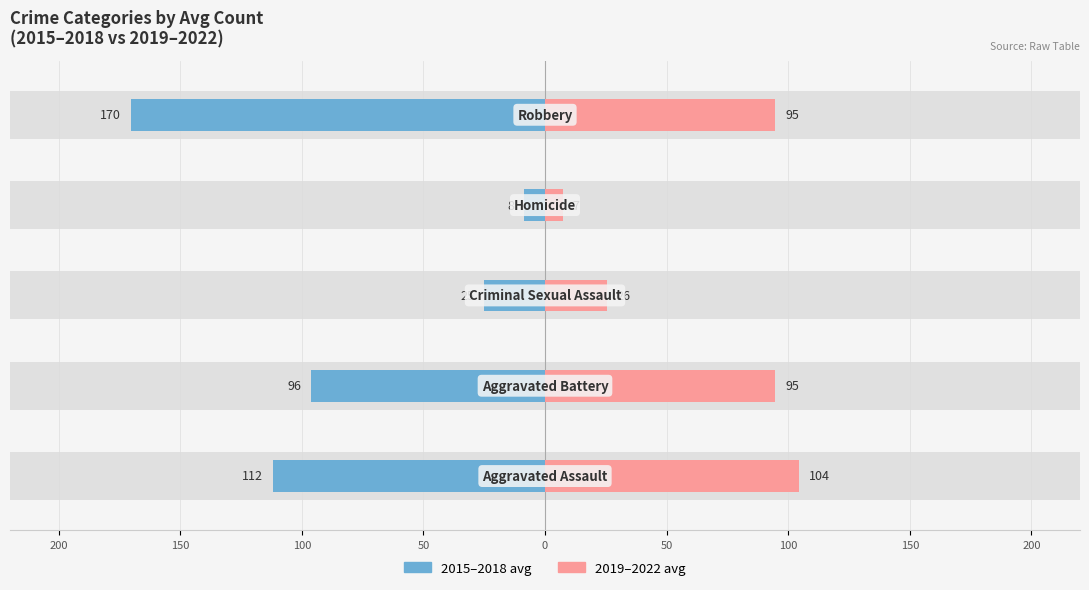

Which series has the largest range (max minus min)?

2015–2018 avg